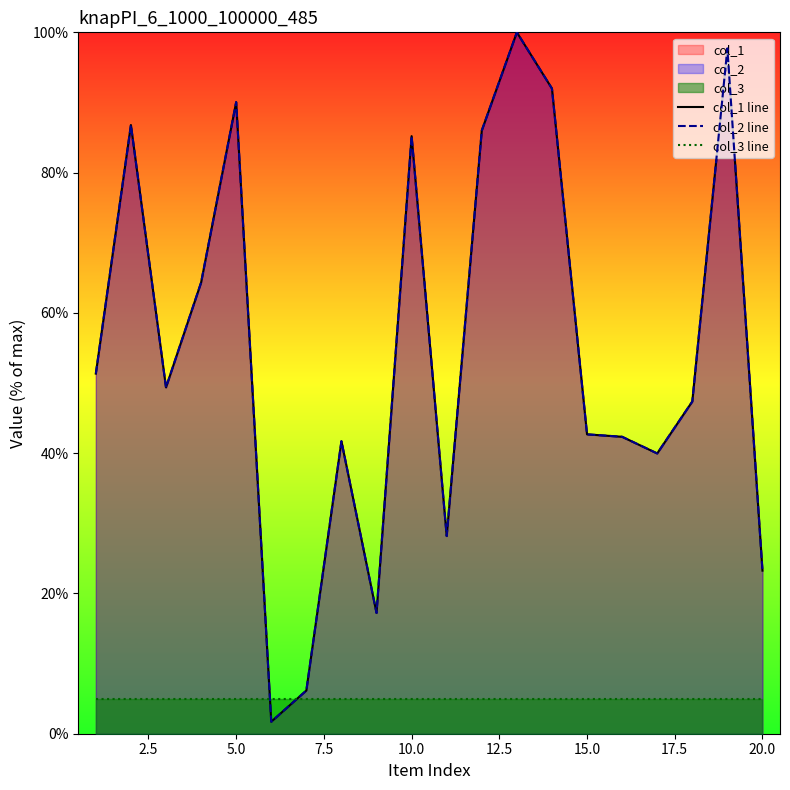

Is the value of col_1 line at 18 greater than the value of col_3 line at 12.5?

Yes